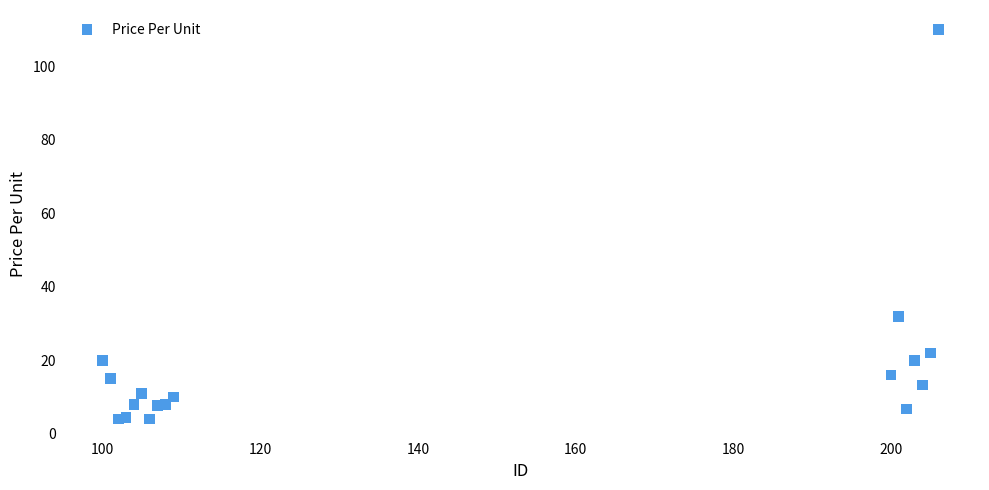

What Y value in the scatter plot is closest to 56?

32.0